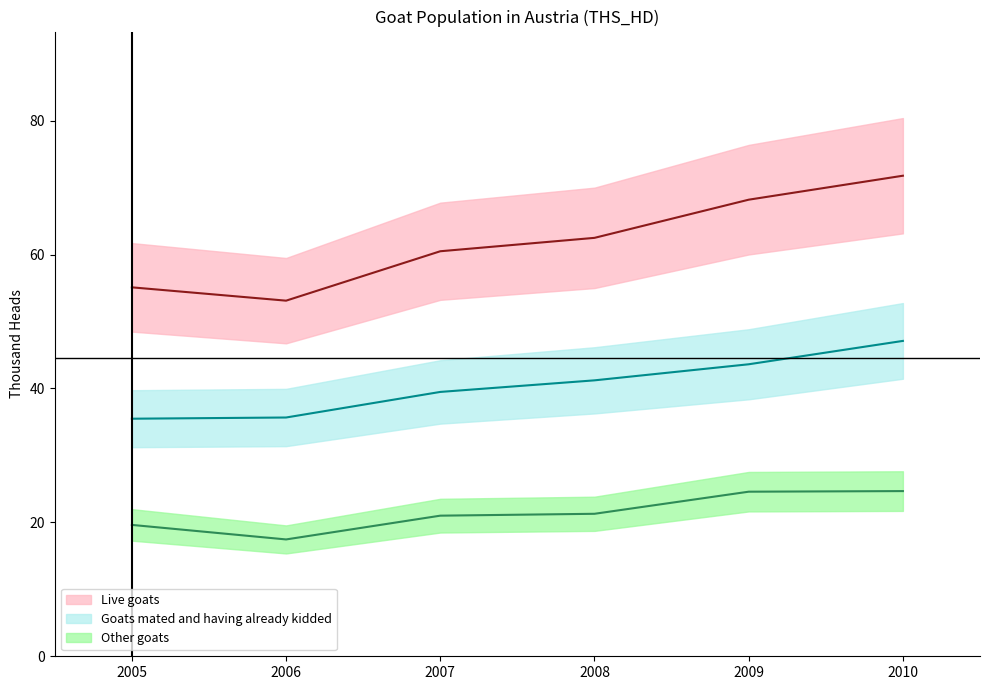

Is the value of Live goats (line) at 2007 greater than the value of Other goats (line) at 2006?

Yes